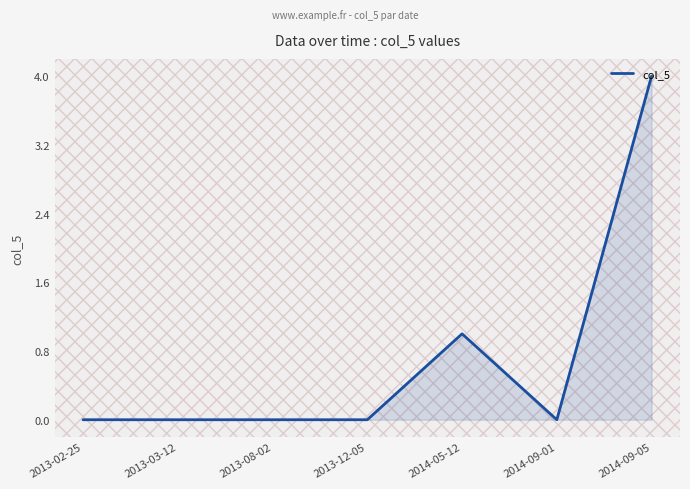

What position from the right is 2013-03-12?

6